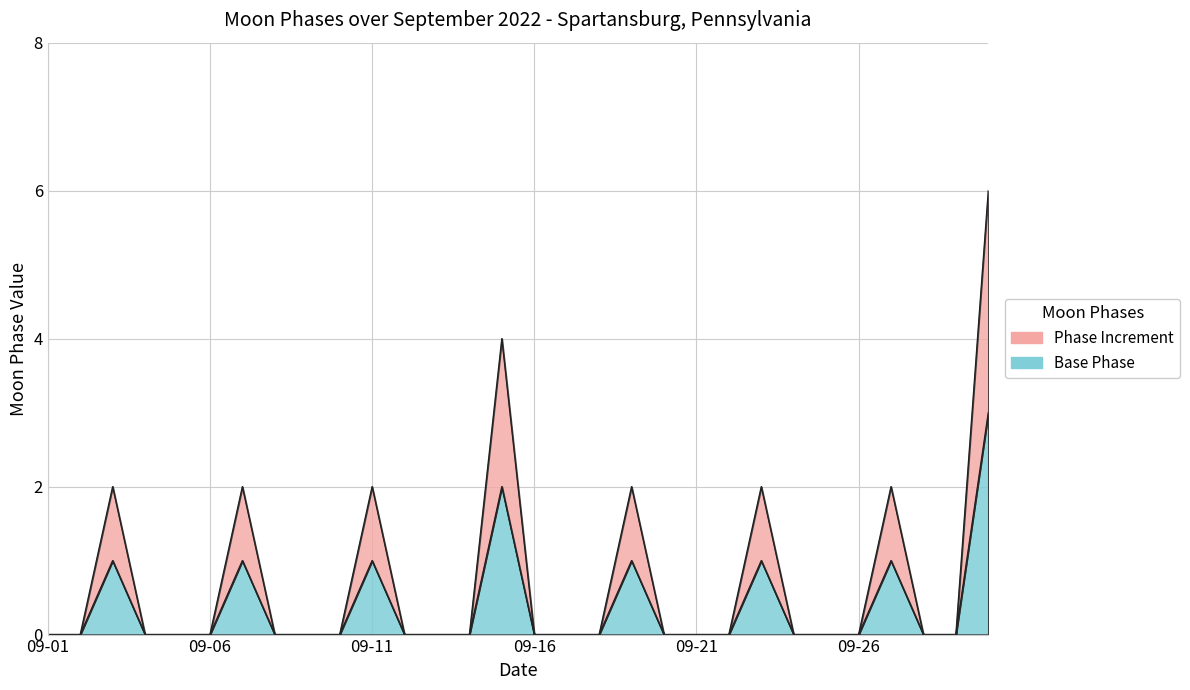

True or false: the data shows 1 at 2022-09-07.

True